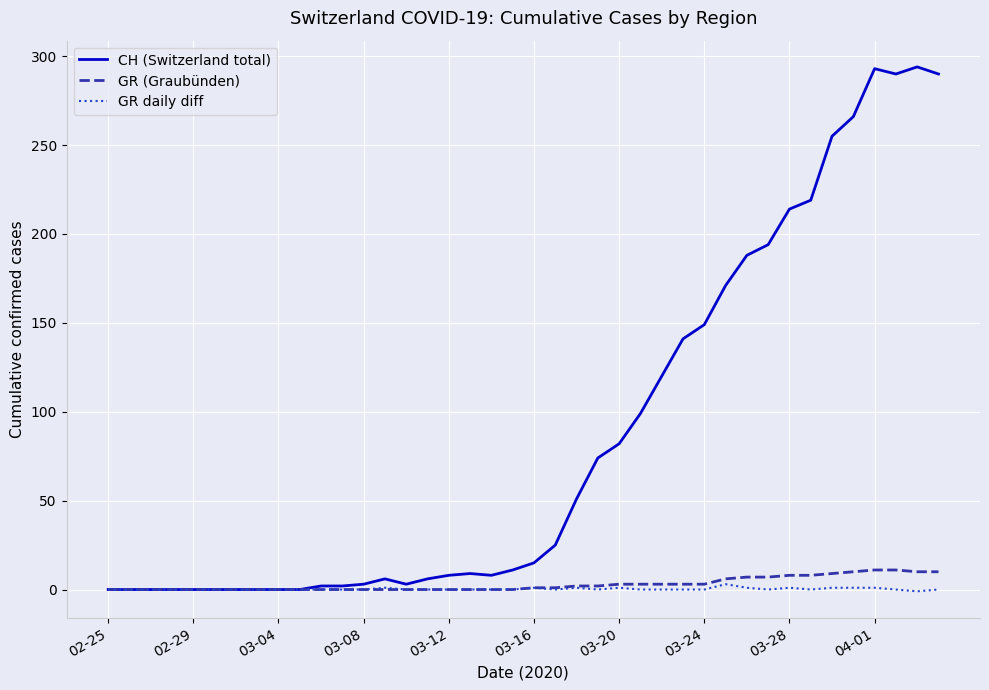

Which series has the largest total across all categories?

CH (Switzerland total)